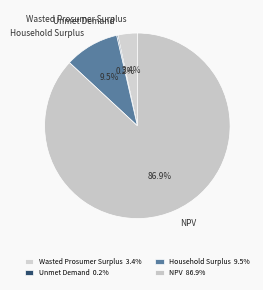

Do NPV and Household Surplus together represent more than half of the pie?

Yes